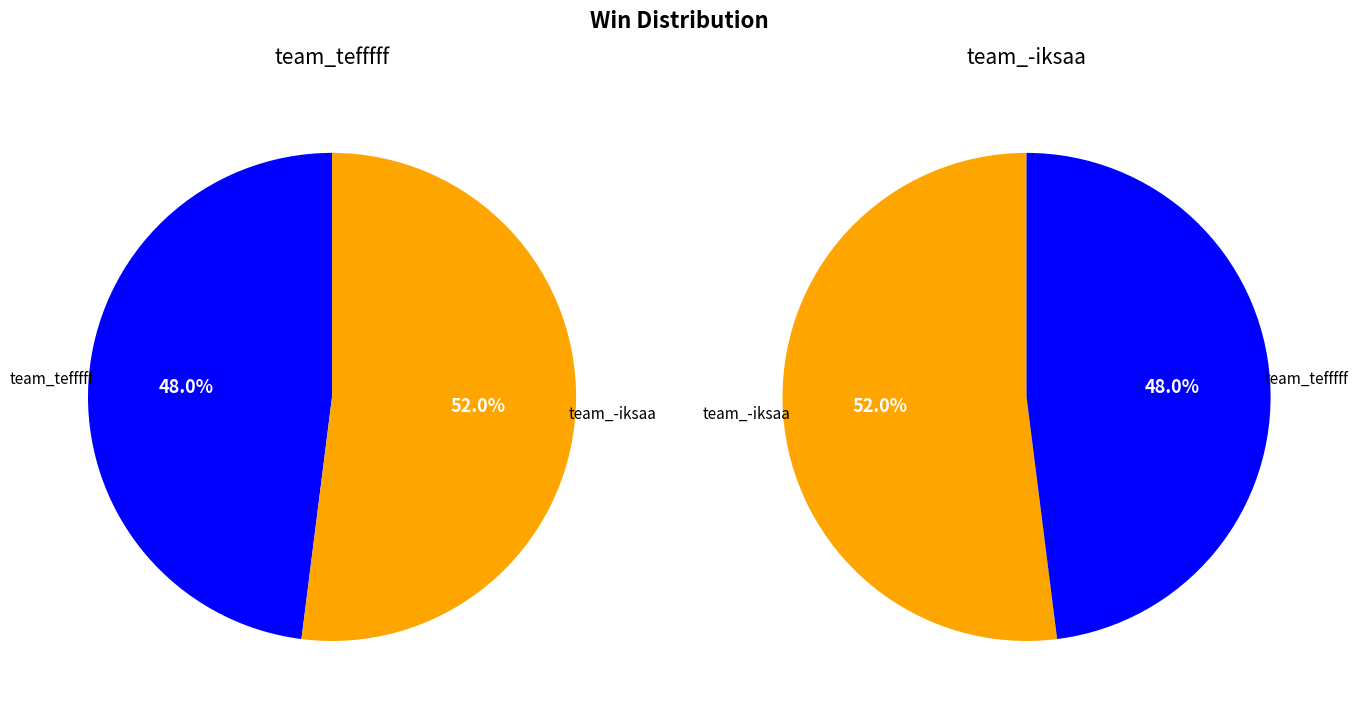

Rank the categories by value from highest to lowest.

team_-iksaa, team_tefffff